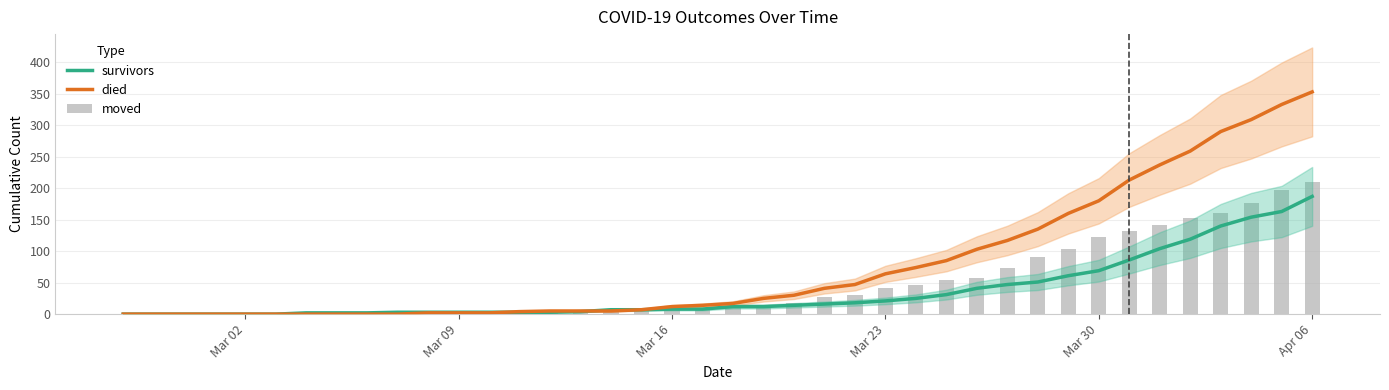

How many values in the died series are below 17?

20